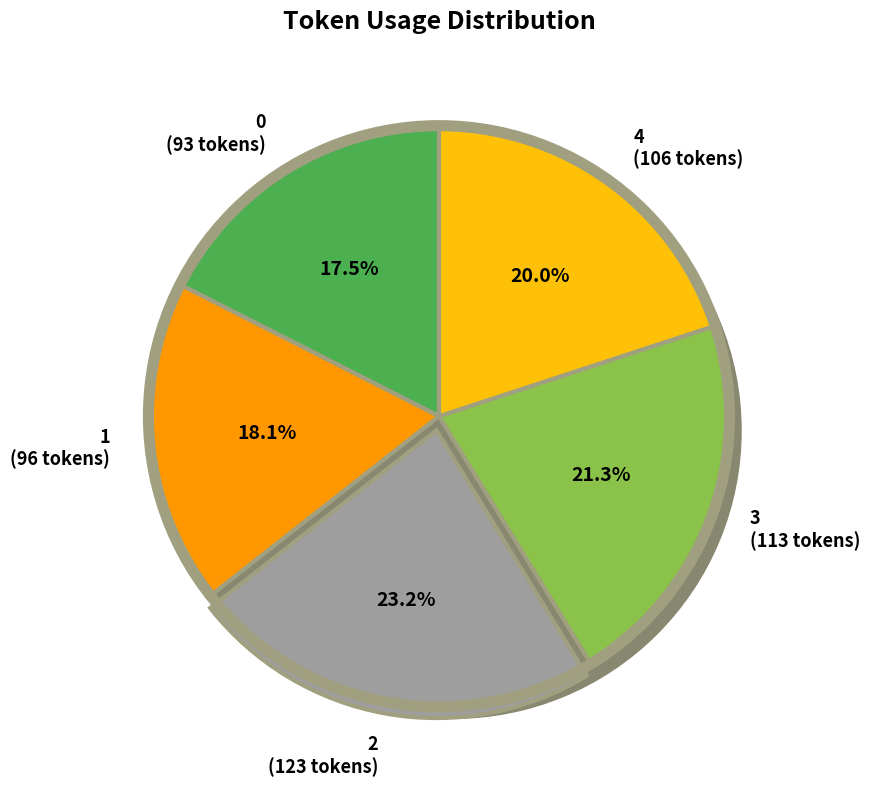

To the nearest percent, what is the combined percentage of 4 and 0?

37%